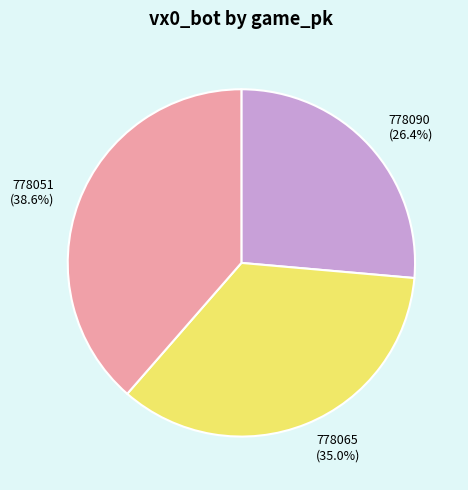

To the nearest percent, what is the combined percentage of 778090 and 778065?

61%